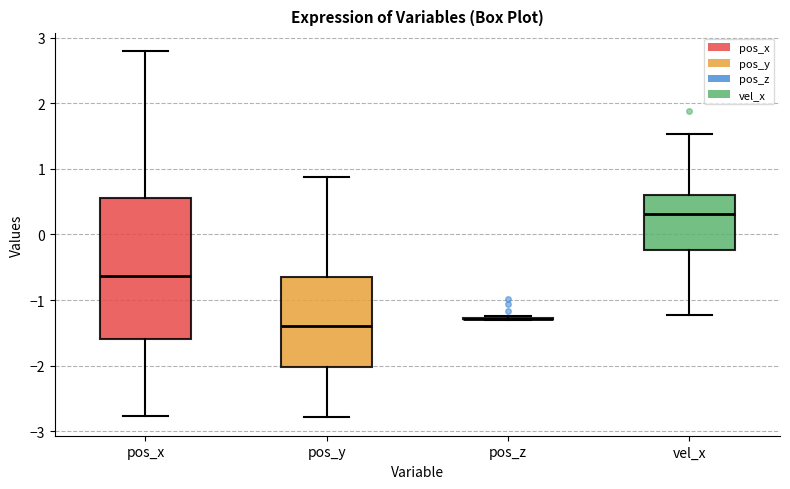

Where is the upper edge of the box for pos_x on the y-axis? The values are not printed on the chart, so give them approximately, as read against the axis.

0.6